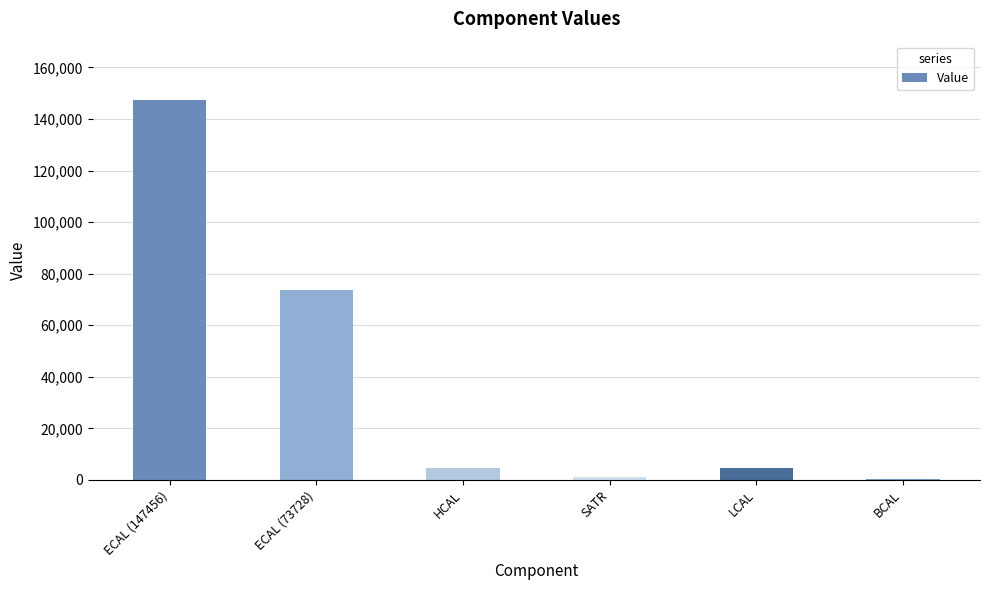

What is the maximum value shown in the chart?

147456